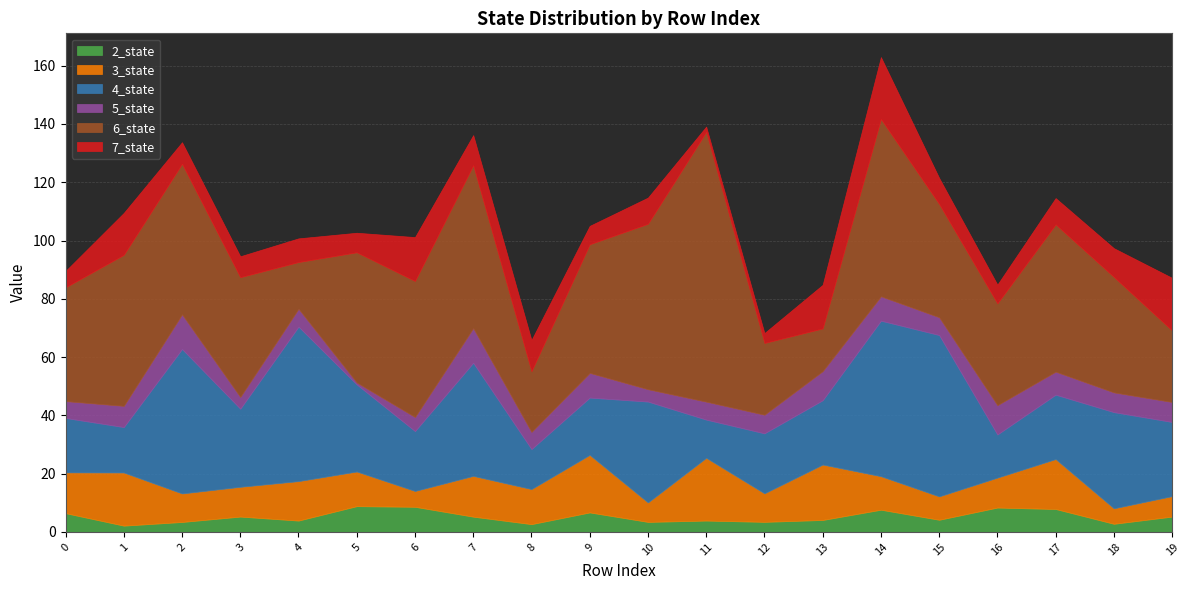

At which category is the sum across all series the highest?

14